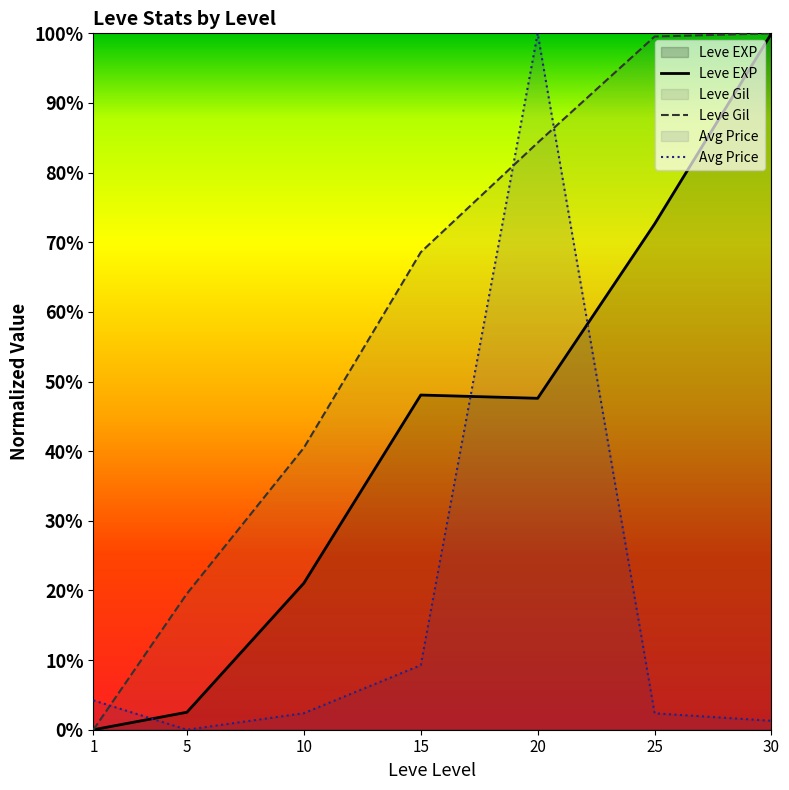

What is the spread (max minus min) of values at 30?

1.0